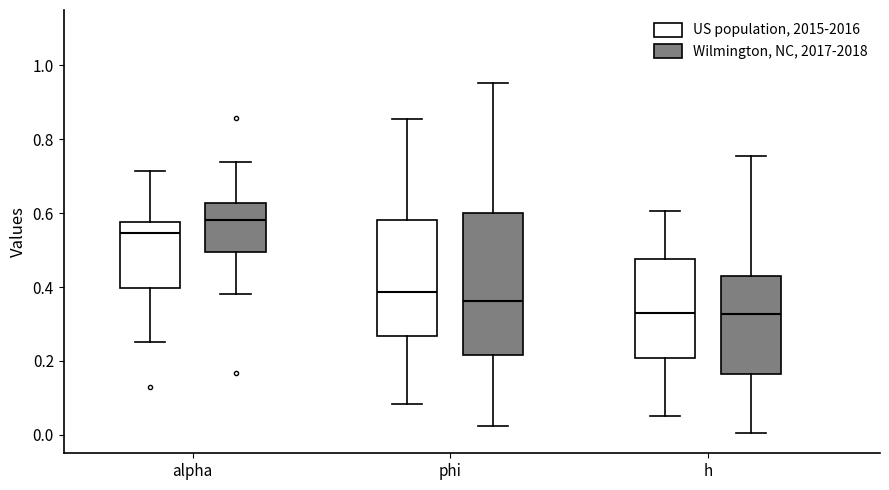

Reading left to right, read every box against the y-axis: the position of its median line, the range the box covers, and the ends of its whiskers. The values are not printed on the chart, so give them approximately, as read against the axis.

alpha (US population, 2015-2016): median 0.54, box 0.40 to 0.58, whiskers 0.26 to 0.72
alpha (Wilmington, NC, 2017-2018): median 0.58, box 0.50 to 0.62, whiskers 0.38 to 0.74
phi (US population, 2015-2016): median 0.38, box 0.26 to 0.58, whiskers 0.08 to 0.86
phi (Wilmington, NC, 2017-2018): median 0.36, box 0.22 to 0.60, whiskers 0.02 to 0.96
h (US population, 2015-2016): median 0.32, box 0.20 to 0.48, whiskers 0.06 to 0.60
h (Wilmington, NC, 2017-2018): median 0.32, box 0.16 to 0.44, whiskers 0.00 to 0.76